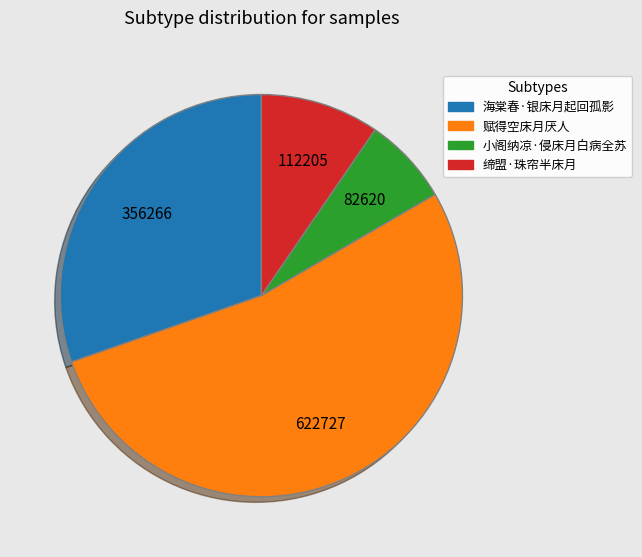

Is it true that 赋得空床月厌人 is 53% of the pie?

True